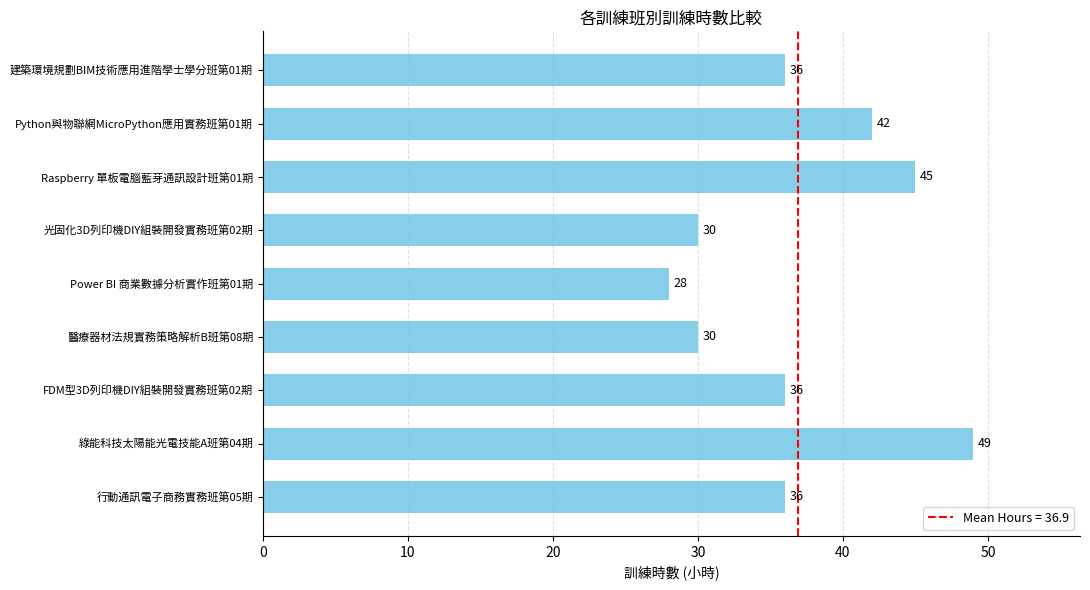

Approximately how many times larger is the value at 建築環境規劃BIM技術應用進階學士學分班第01期 compared to Python與物聯網MicroPython應用實務班第01期?

0.9